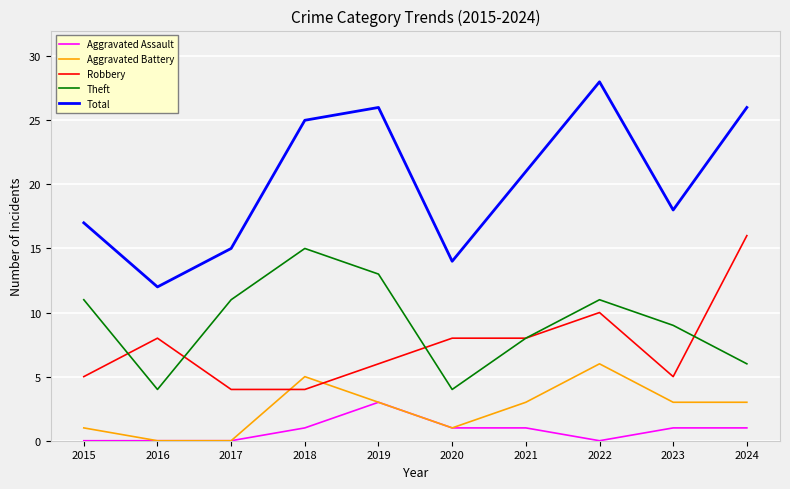

What is the difference between the Total values at 2022 and 2020?

14